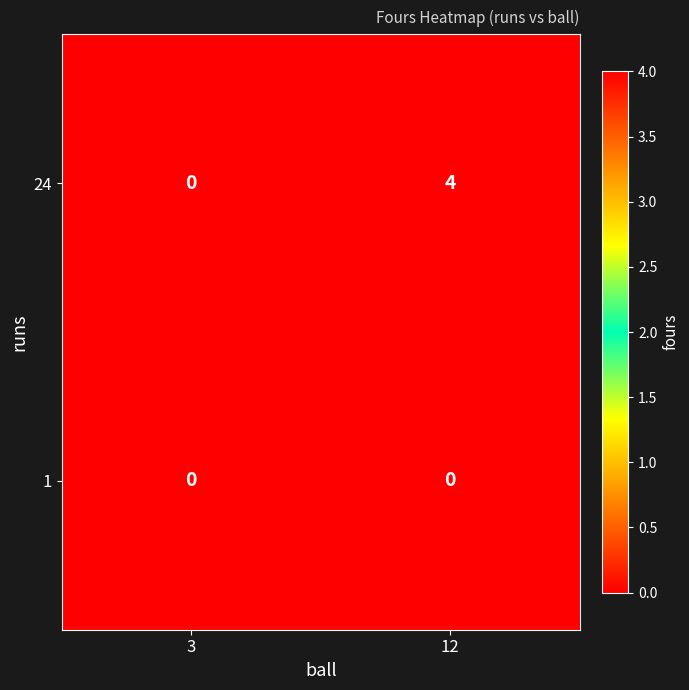

Reading left to right, extract all data points from this chart.

24: 0	4
1: 0	0